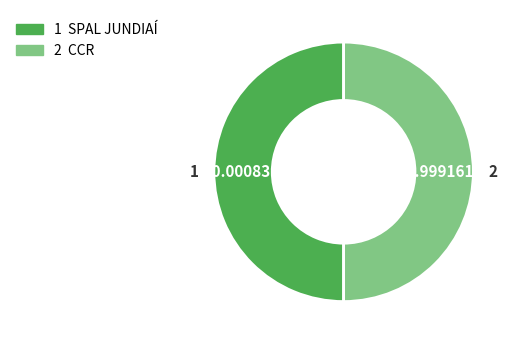

Count the number of slices in the pie.

2